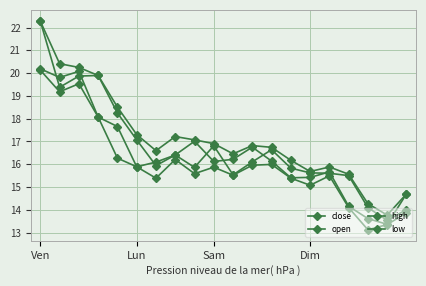

List the series in order of their peak value, lowest first.

low, close, open, high